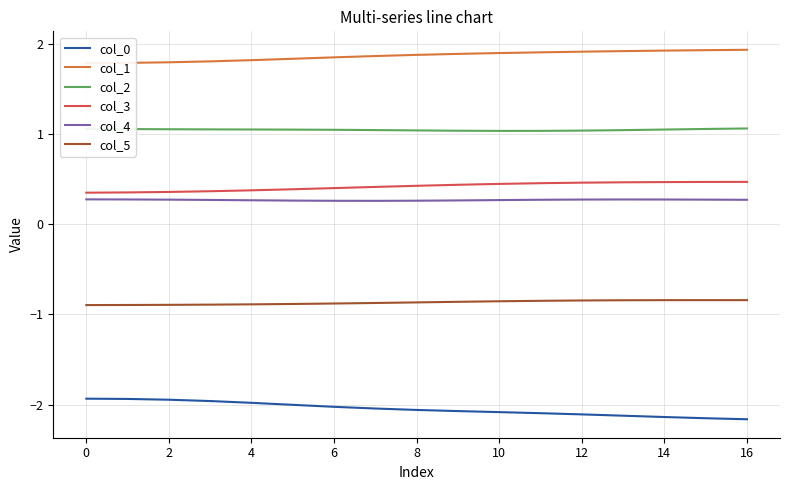

Reading left to right, transcribe all the data shown in this chart.

col_0: -1.9	-1.9	-1.9	-2.0	-2.0	-2.0	-2.0	-2.0	-2.1	-2.1	-2.1	-2.1	-2.1	-2.1	-2.1	-2.1	-2.2
col_1: 1.8	1.8	1.8	1.8	1.8	1.8	1.8	1.9	1.9	1.9	1.9	1.9	1.9	1.9	1.9	1.9	1.9
col_2: 1.1	1.1	1.1	1.0	1.0	1.0	1.0	1.0	1.0	1.0	1.0	1.0	1.0	1.0	1.0	1.1	1.1
col_3: 0.3	0.4	0.4	0.4	0.4	0.4	0.4	0.4	0.4	0.4	0.4	0.5	0.5	0.5	0.5	0.5	0.5
col_4: 0.3	0.3	0.3	0.3	0.3	0.3	0.3	0.3	0.3	0.3	0.3	0.3	0.3	0.3	0.3	0.3	0.3
col_5: -0.9	-0.9	-0.9	-0.9	-0.9	-0.9	-0.9	-0.9	-0.9	-0.9	-0.9	-0.8	-0.8	-0.8	-0.8	-0.8	-0.8